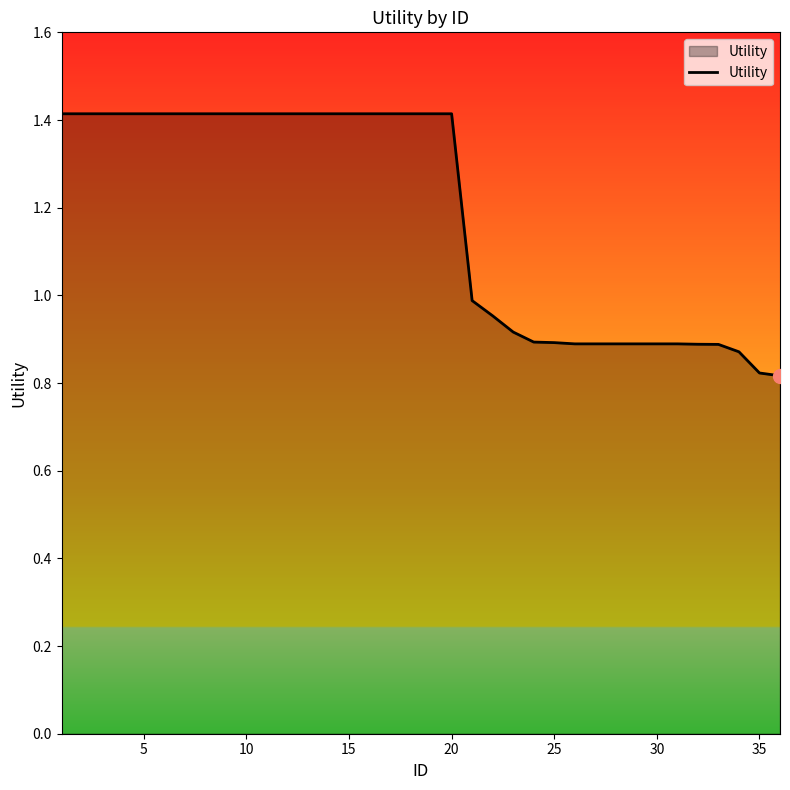

What is the difference between the maximum and minimum values?

0.6